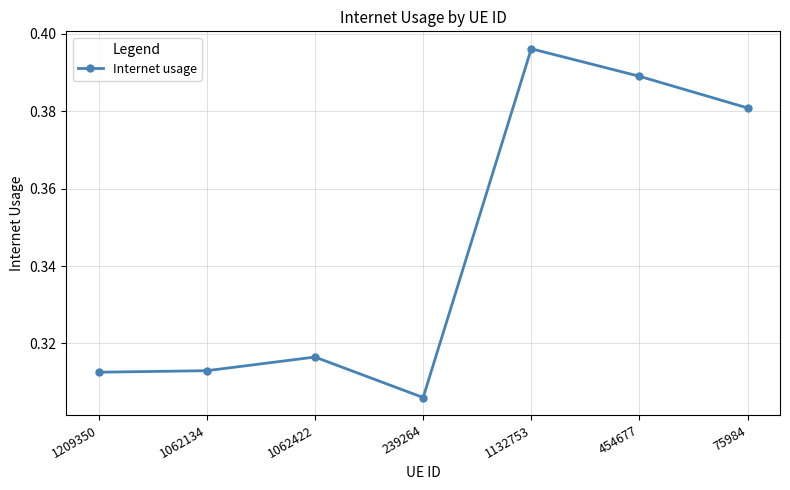

At which category does the chart reach its peak across all series?

1132753